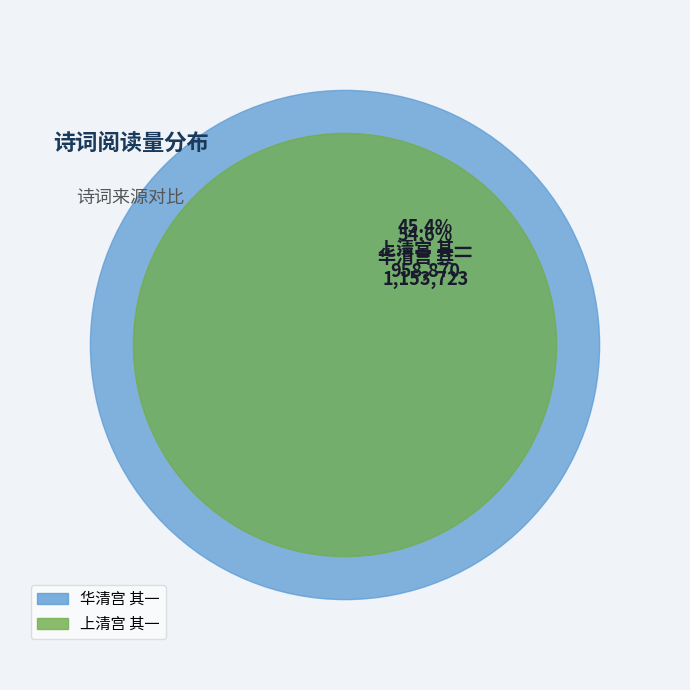

To the nearest percent, what is the combined percentage of 华清宫 其一 and 上清宫 其一?

100%